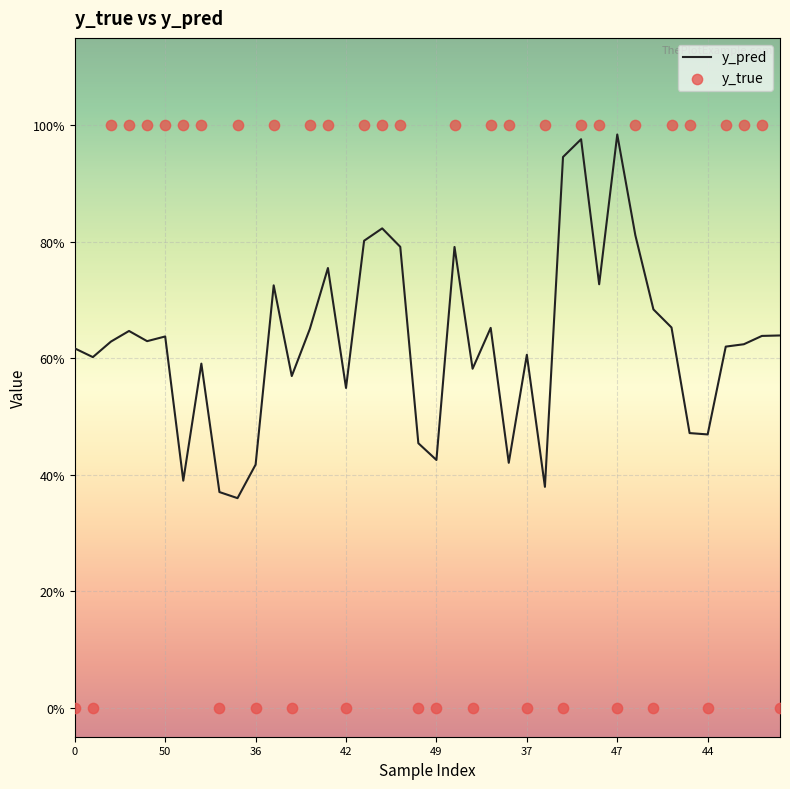

What is the total value across all series at 16?

1.8